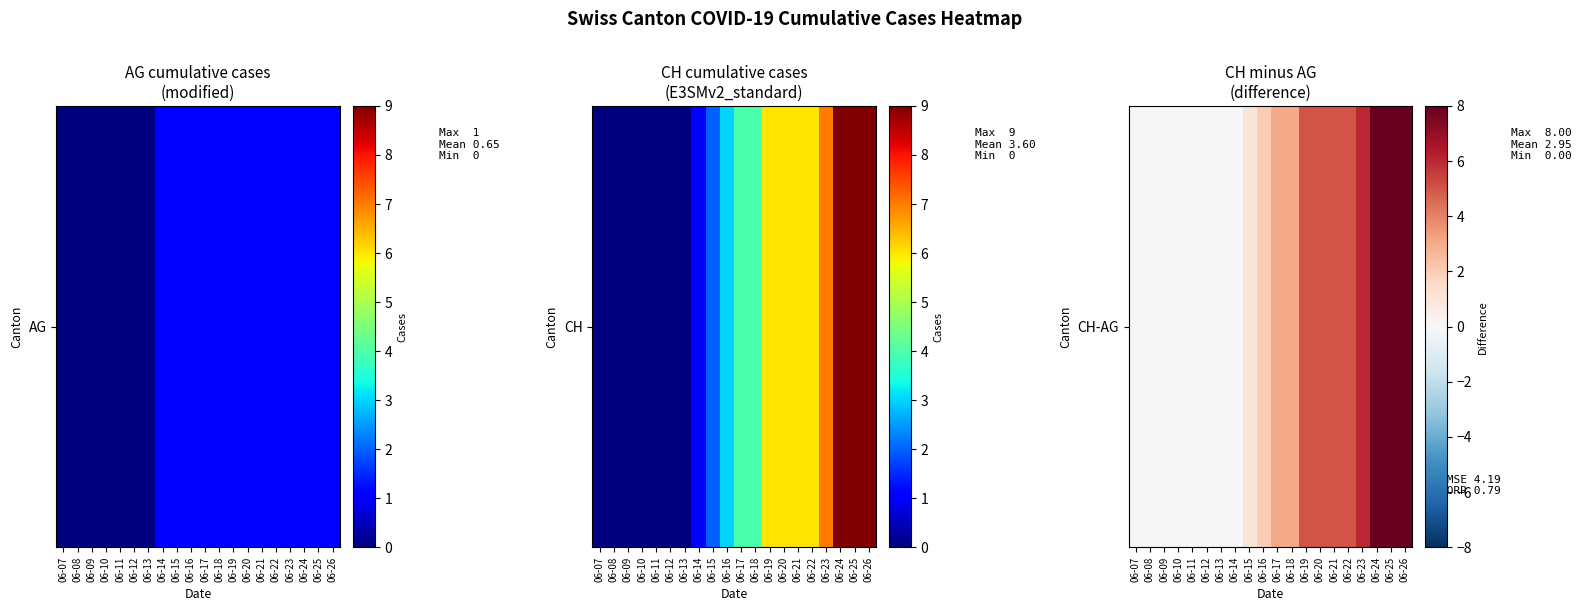

What is the average value?

3